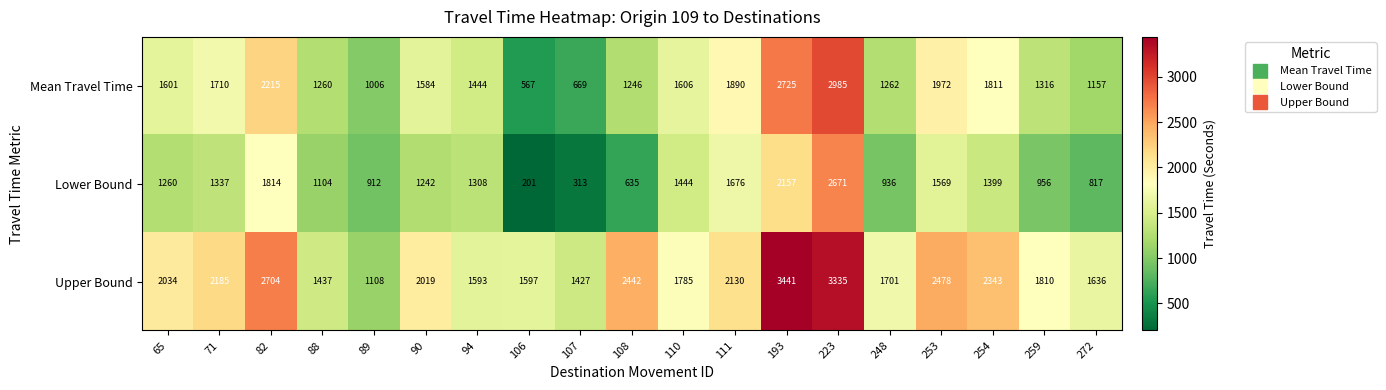

How many distinct data groups are displayed?

3